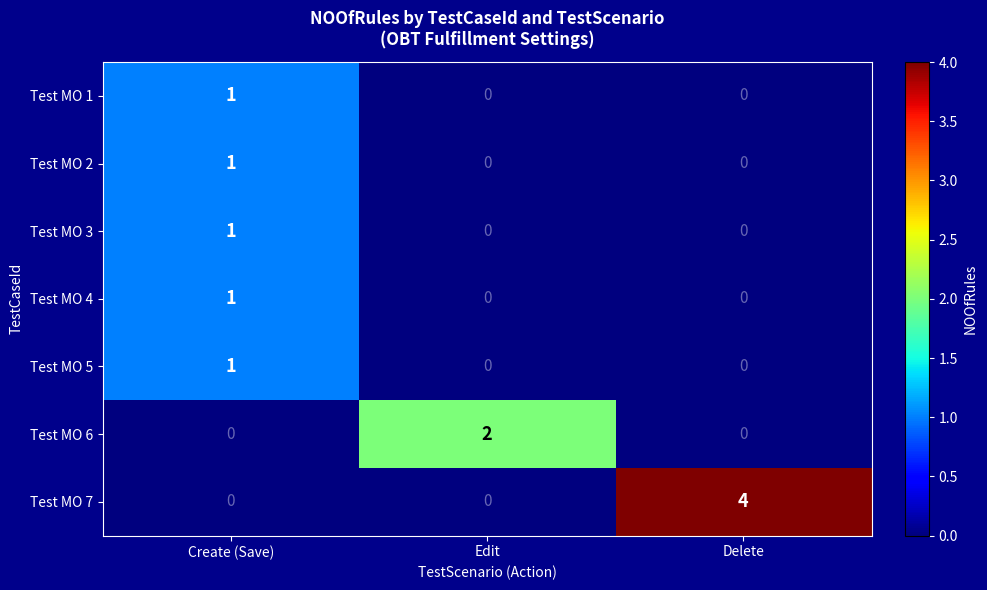

Which category has the highest value across all series?

Delete